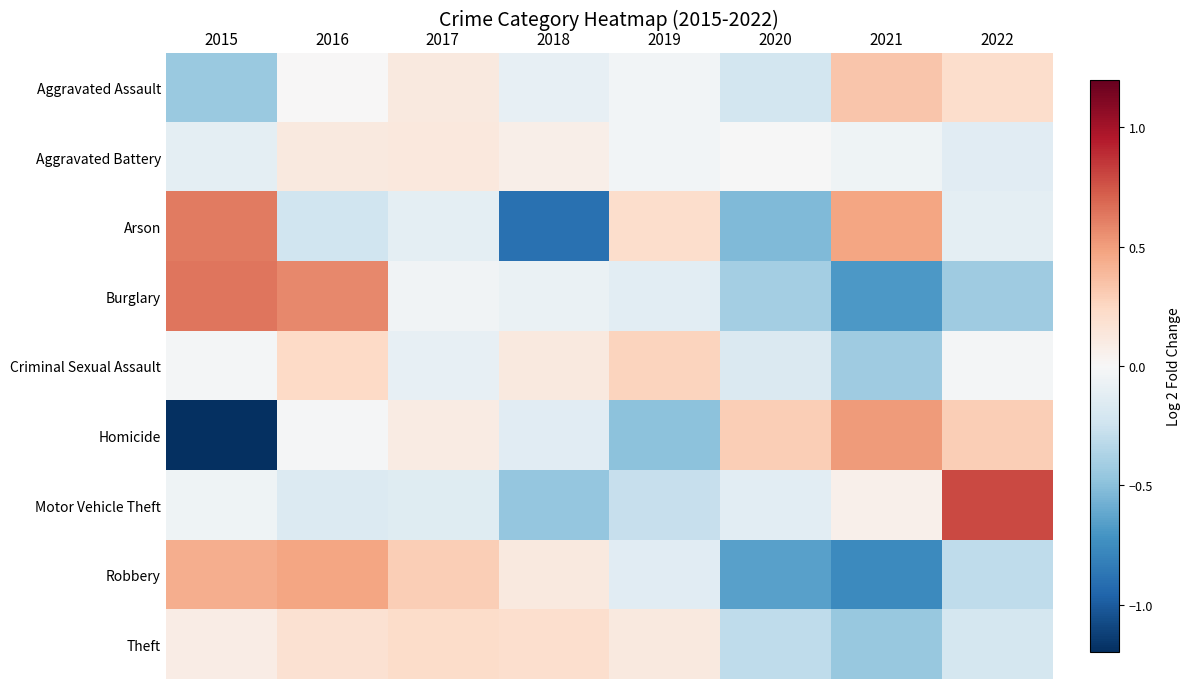

What is the spread (max minus min) of values at 2015?

1.8